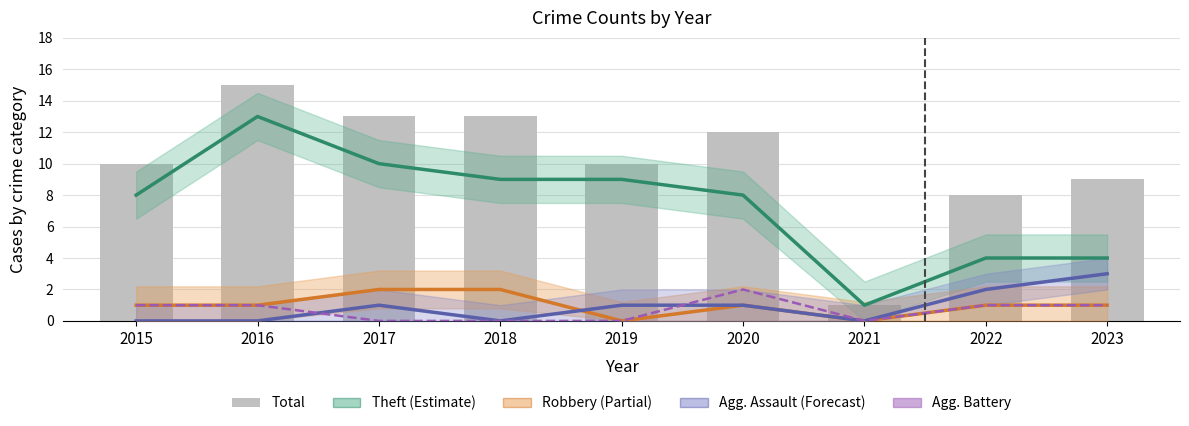

What is the average value of the Theft (Estimate) series?

7